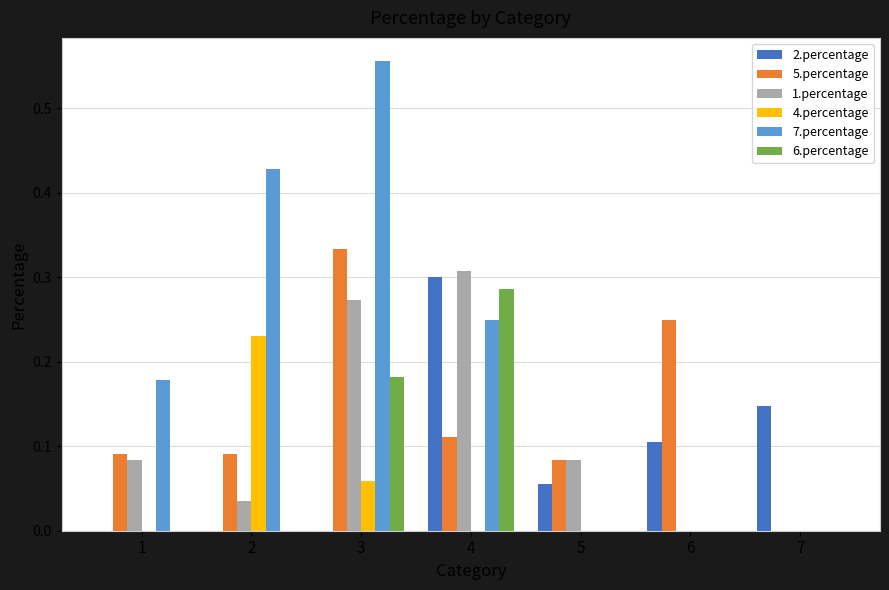

Are the bars grouped side by side (vs. stacked)?

Yes